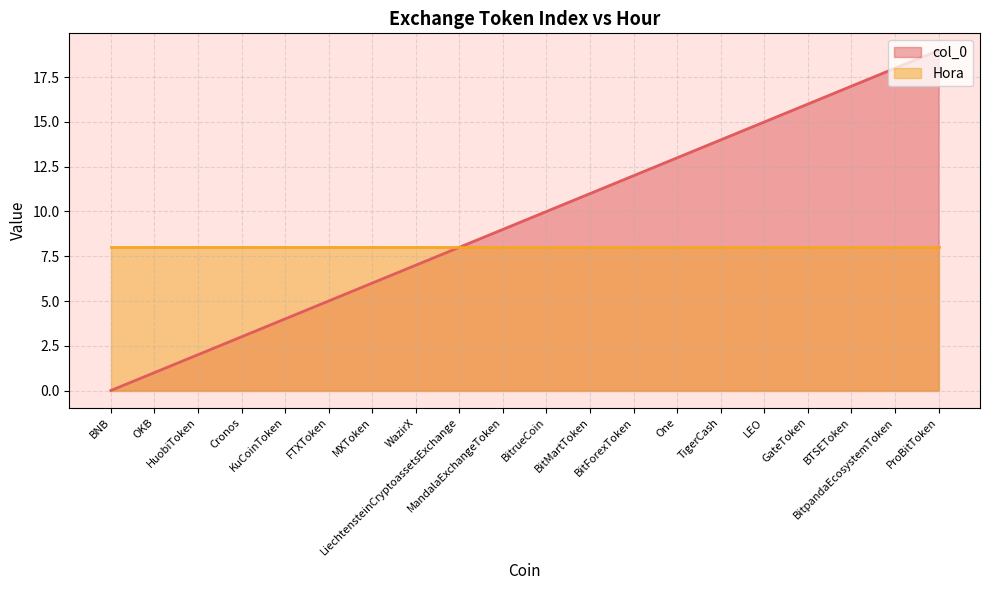

At which label is the value closest to 9?

MandalaExchangeToken